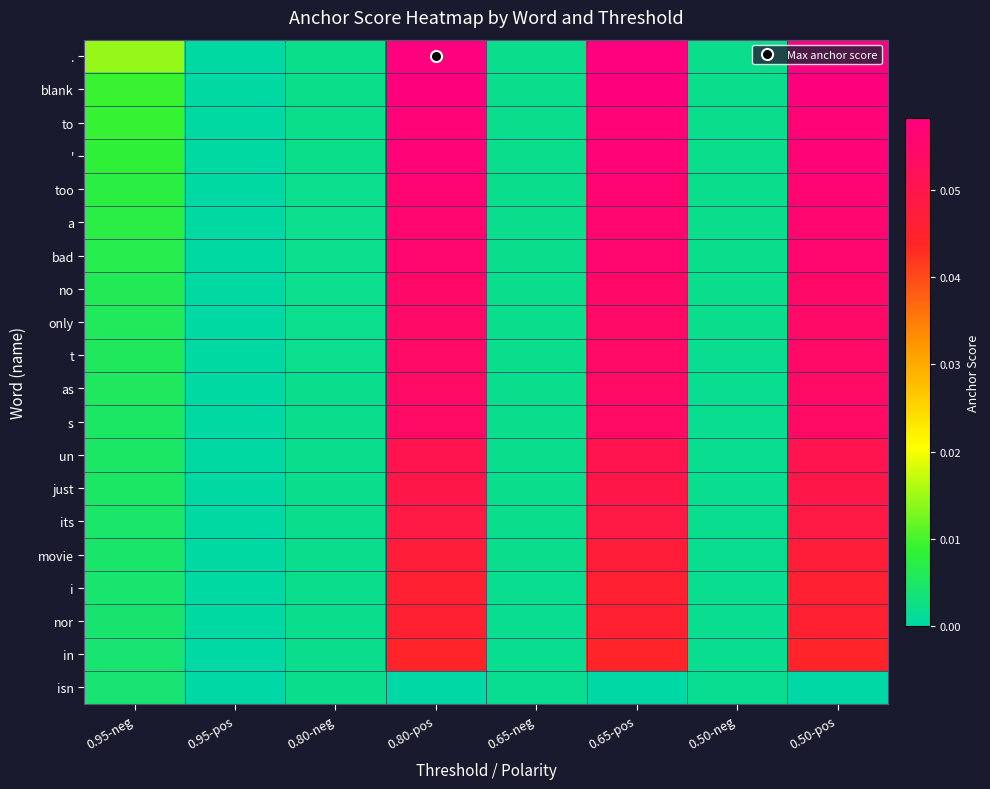

List the series in order of their peak value, lowest first.

isn, in, i, nor, movie, its, just, un, as, s, only, t, no, bad, a, too, to, ', blank, .